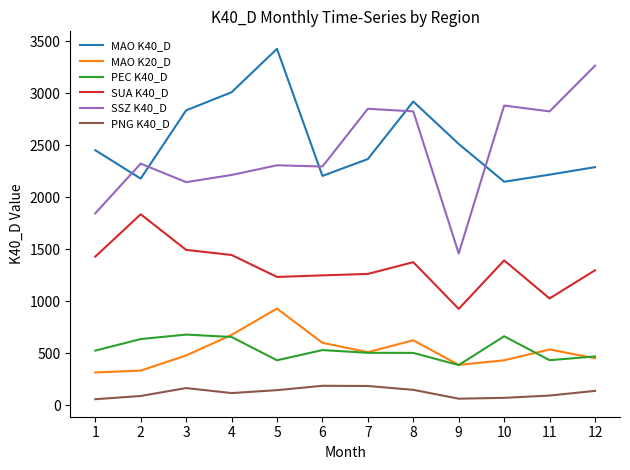

What is the average value of the MAO K40_D series?

2547